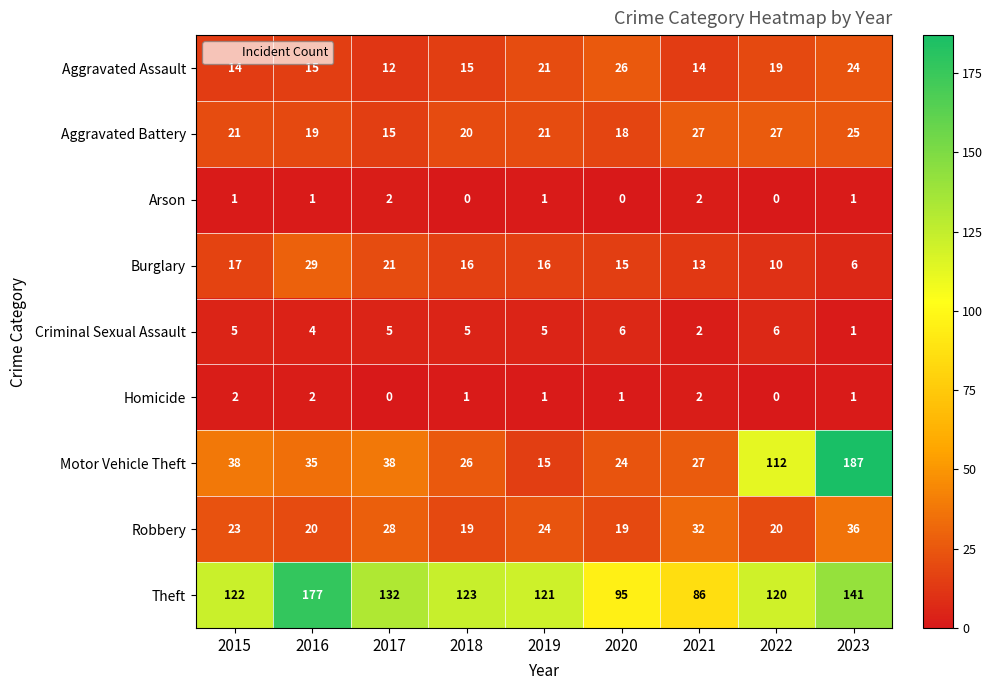

What is the difference between the highest and lowest values at 2018?

123